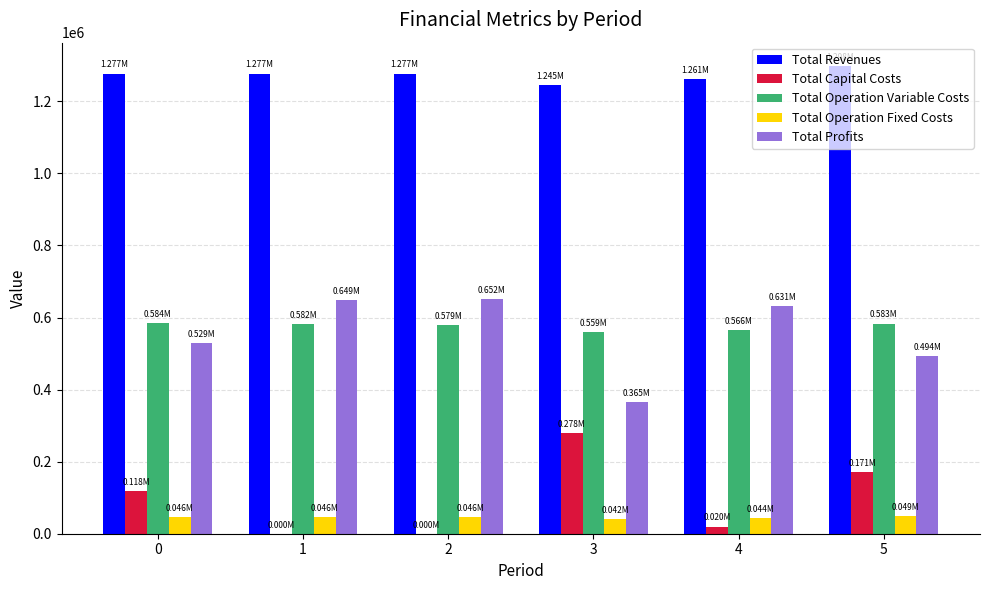

What is the difference between the Total Operation Fixed Costs values at 0 and 3?

4371.6